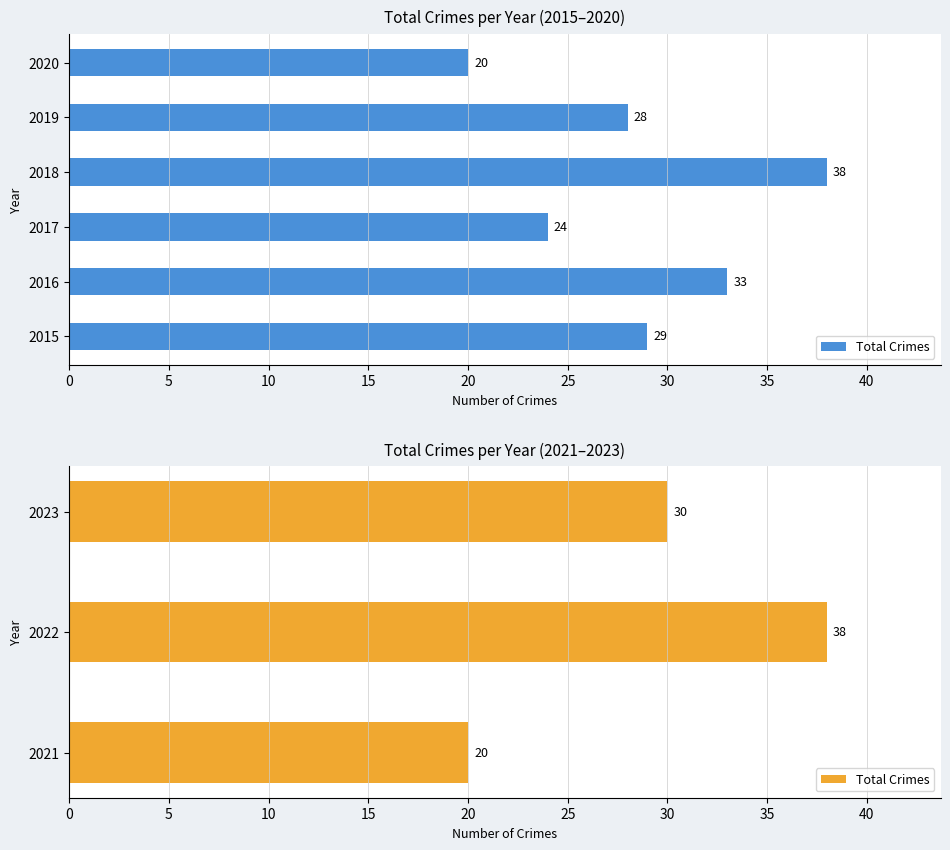

How many values exceed 30?

1